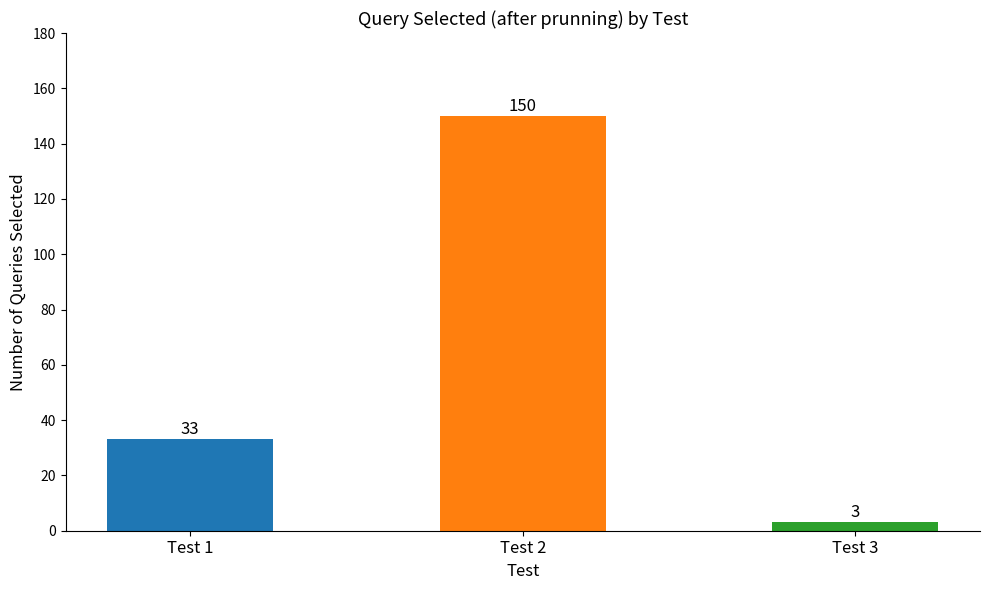

The chart shows a value of 33 at Test 1. True or false?

True